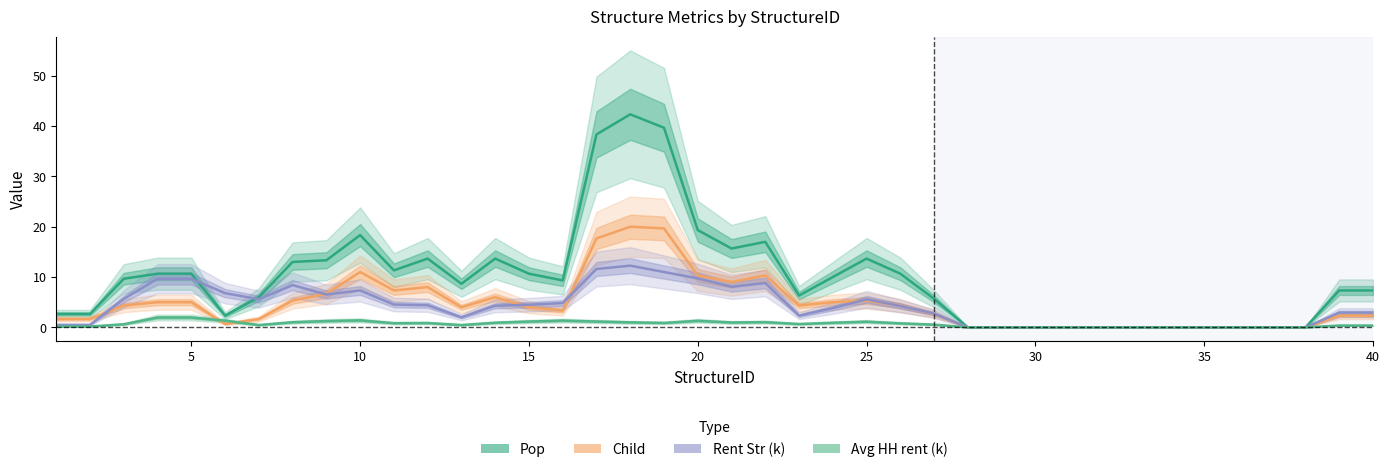

Is the value of Rent Str (k) at 36 greater than the value of Pop at 22?

No